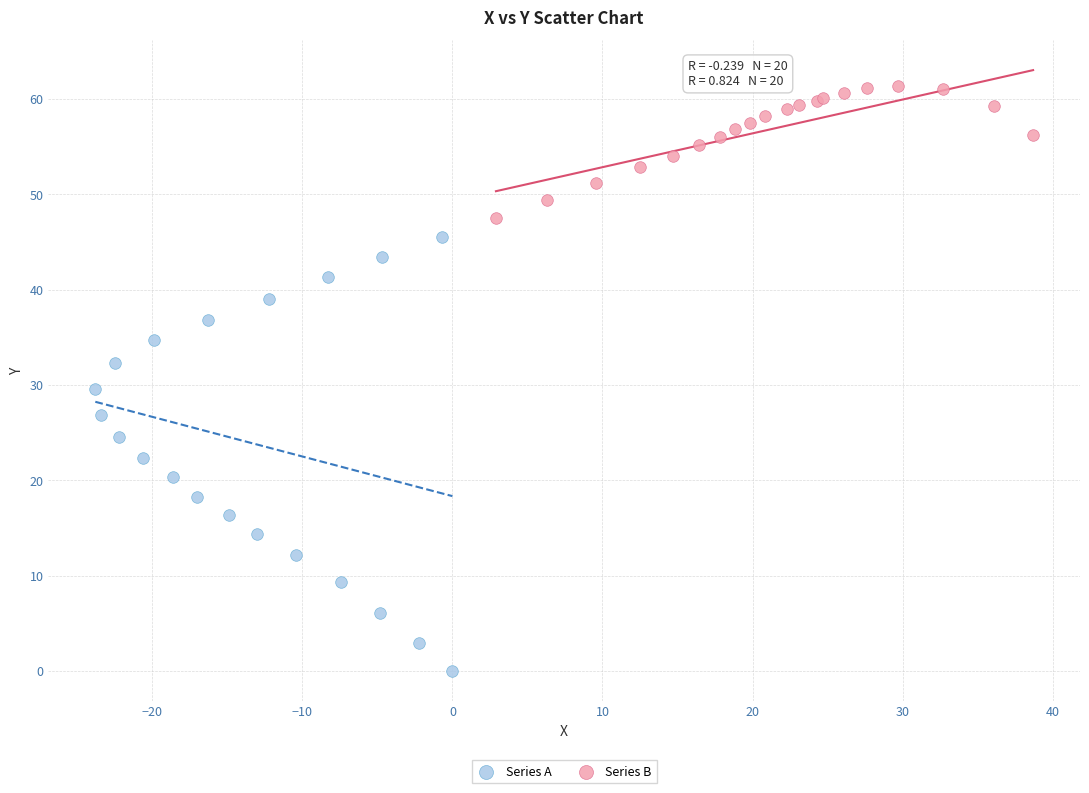

Which series has the widest spread of Y values?

Series A